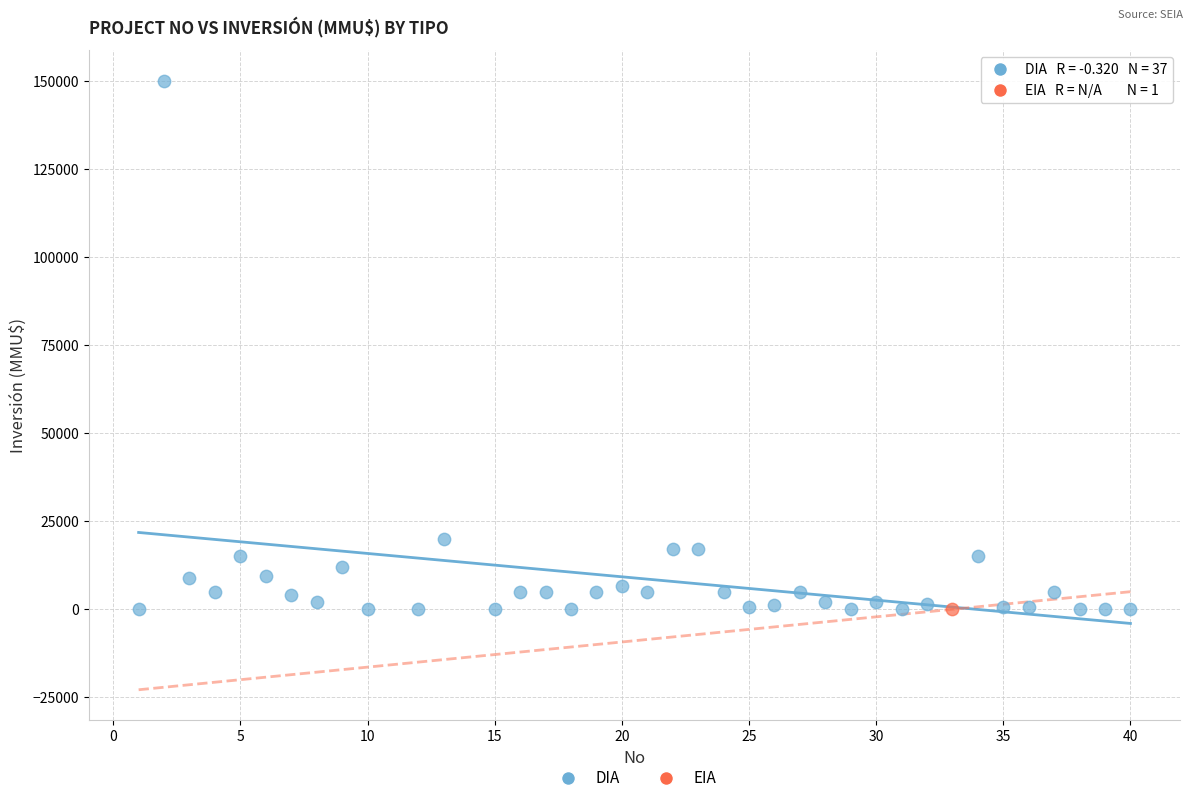

What are all the series names shown in the legend?

DIA, EIA